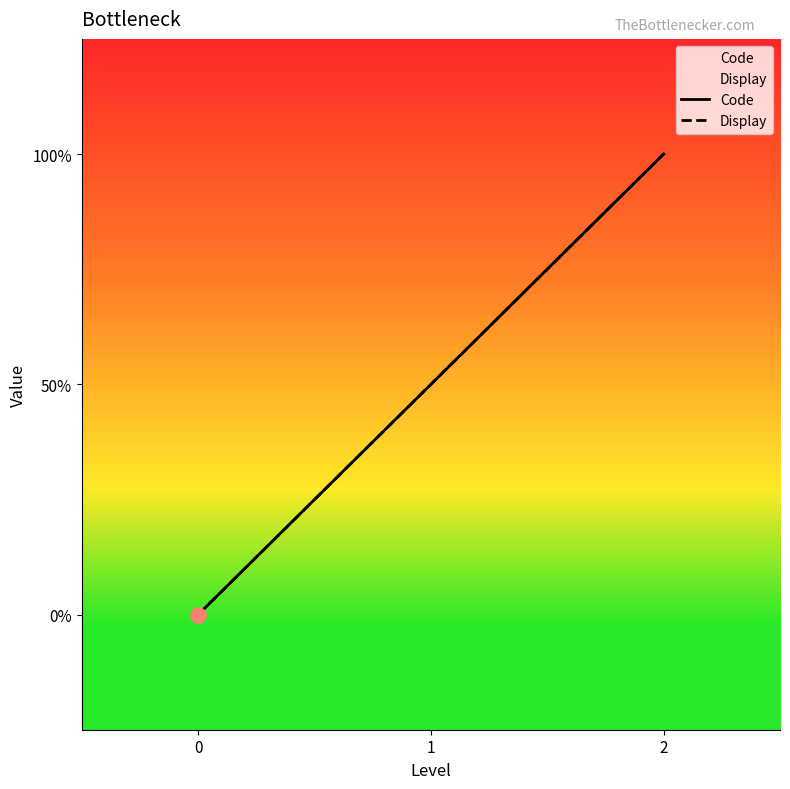

Which series has the largest total across all categories?

Code